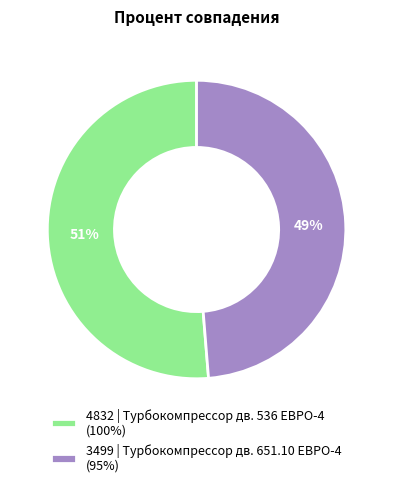

True or false: 3499 | Турбокомпрессор дв. 651.10 ЕВРО-4 accounts for 49% of the total.

True